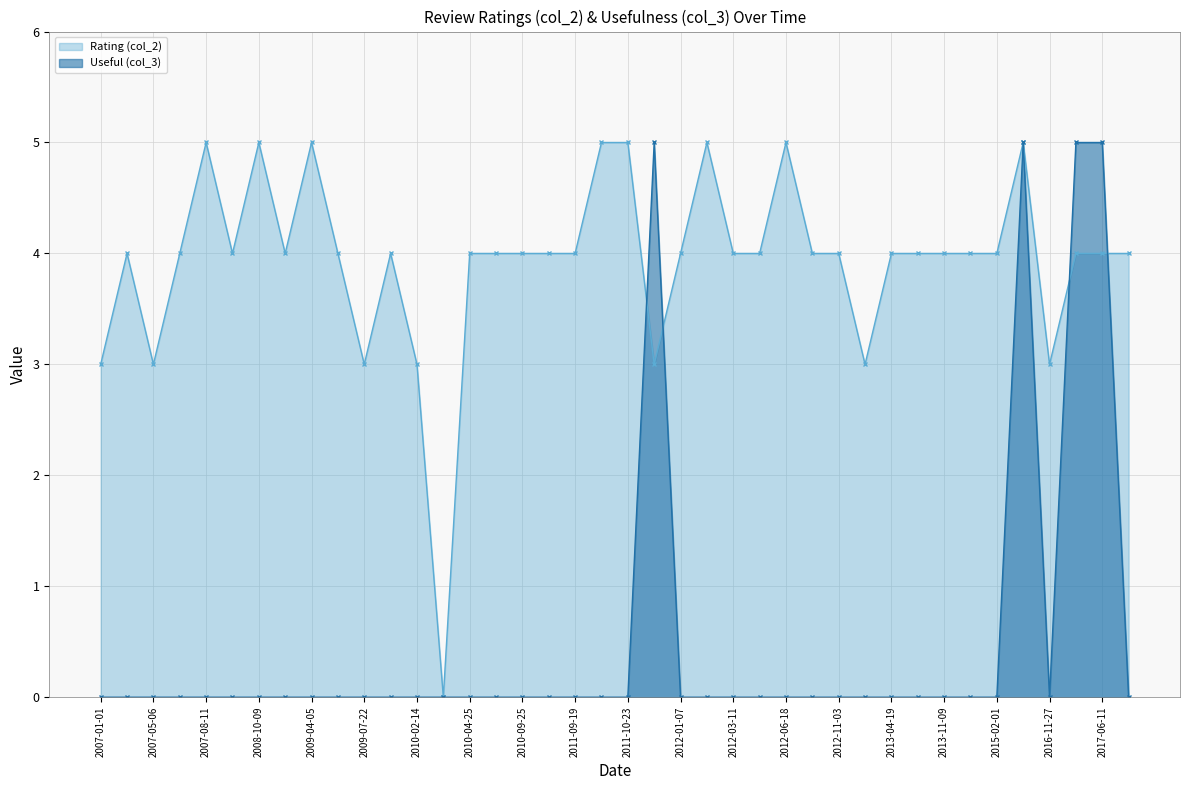

What is the total value across all series at 2012-11-03?

4